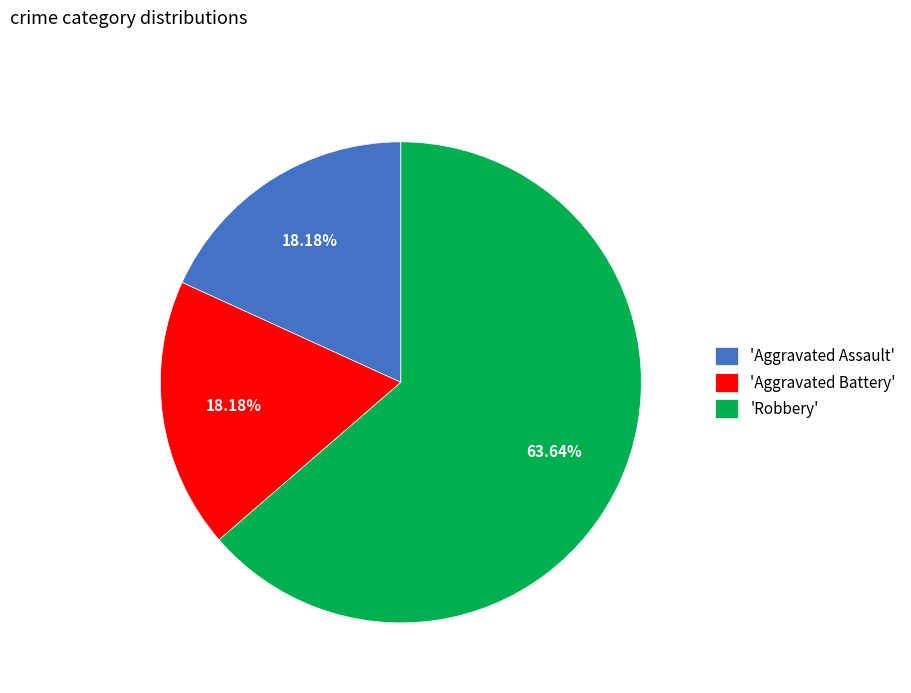

What is the ratio of the value at 'Robbery' to the value at 'Aggravated Assault'?

3.5